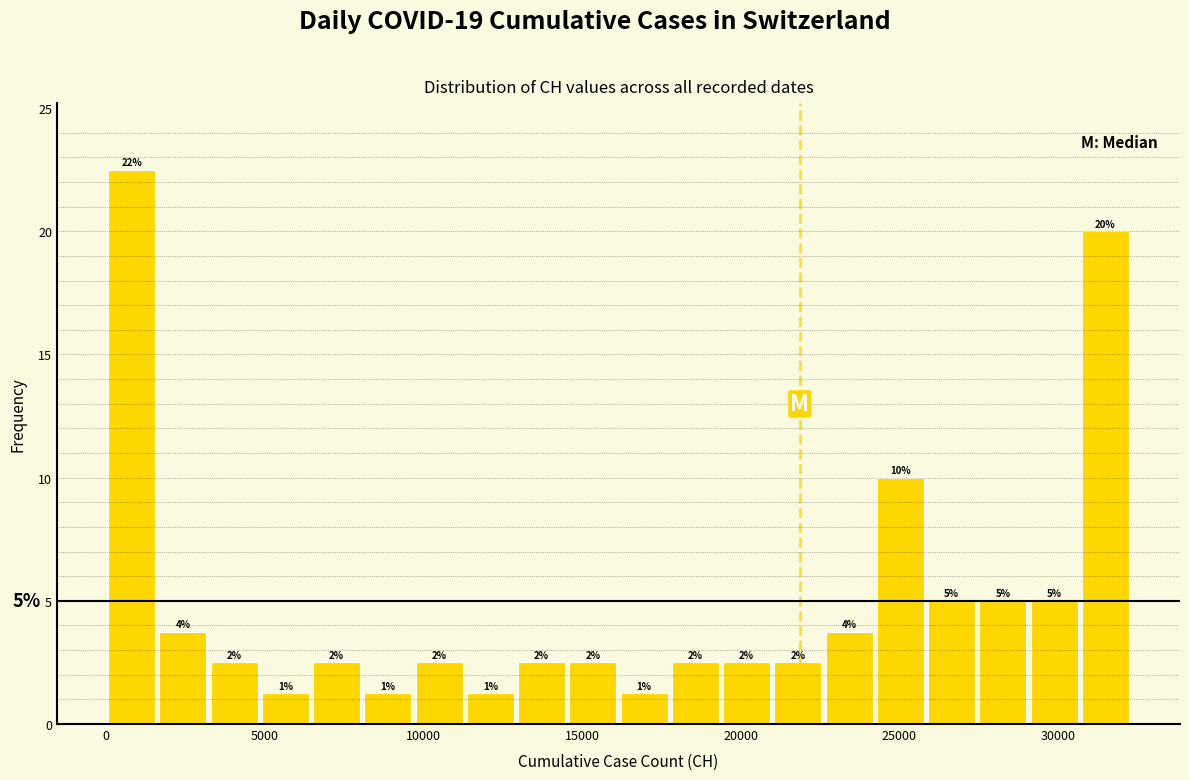

Around what value on the x-axis is the tallest bar? Give the approximate position of its centre, as read against the axis.

1000